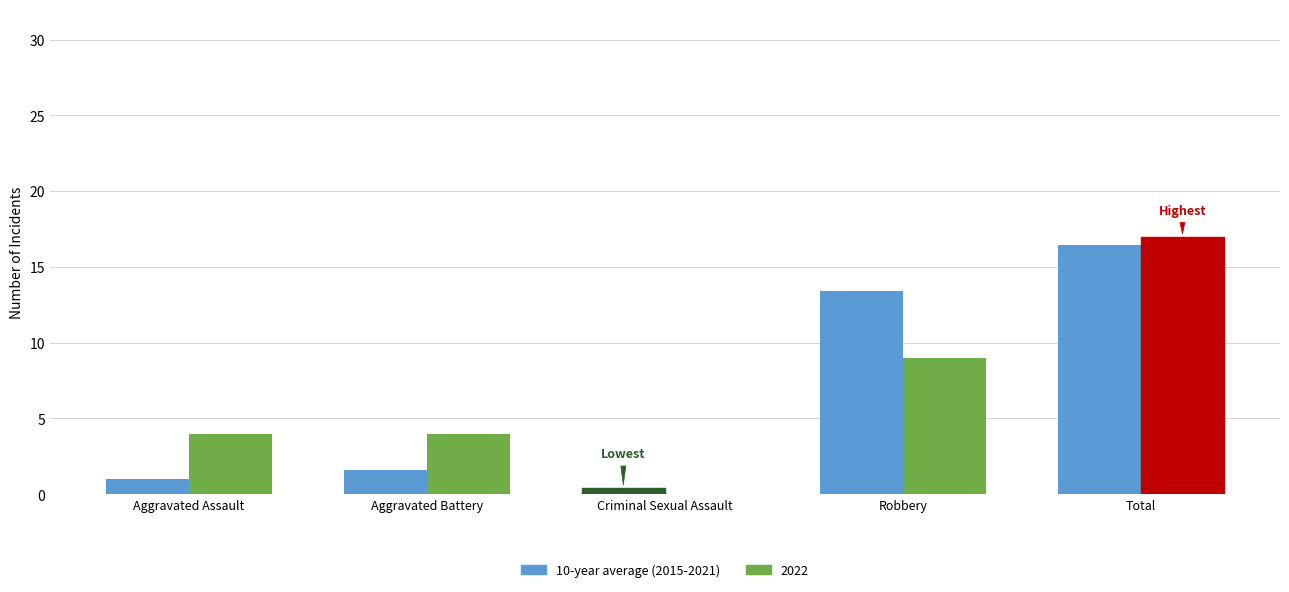

Between Aggravated Assault and Robbery, which series saw the biggest shift?

10-year average (2015-2021)